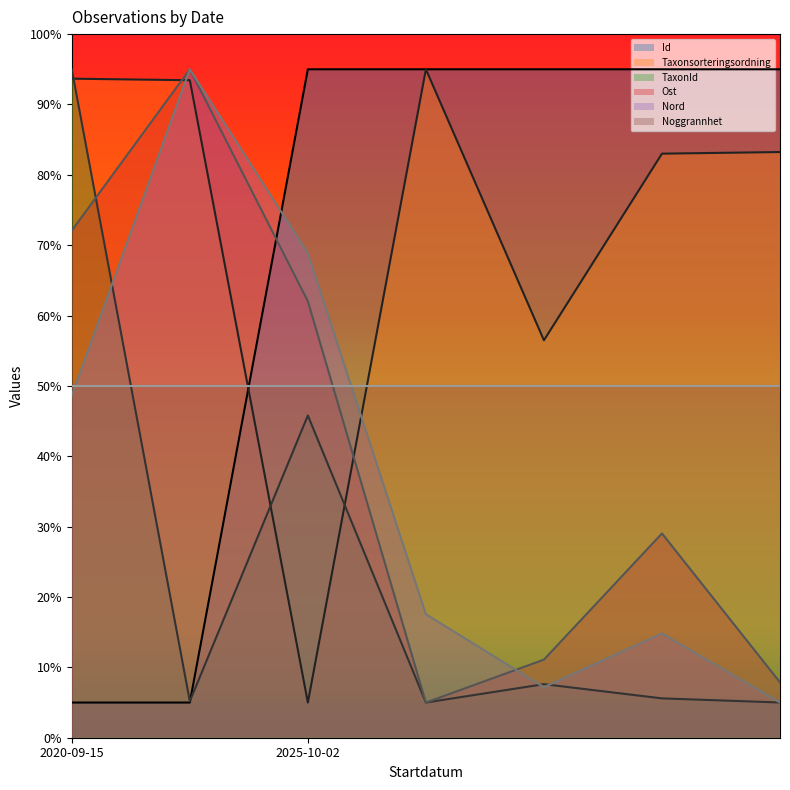

In Id, how many points are higher than both neighbors (excluding endpoints)?

1